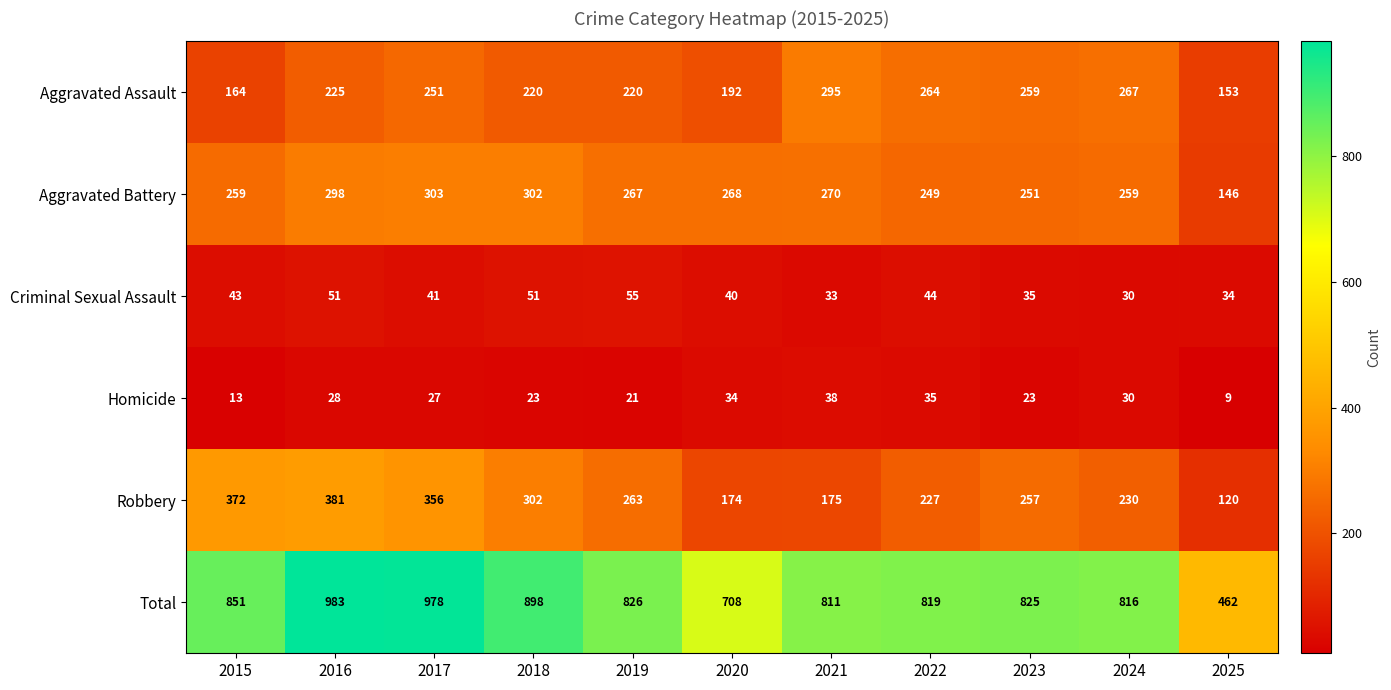

What is the smallest value displayed?

9